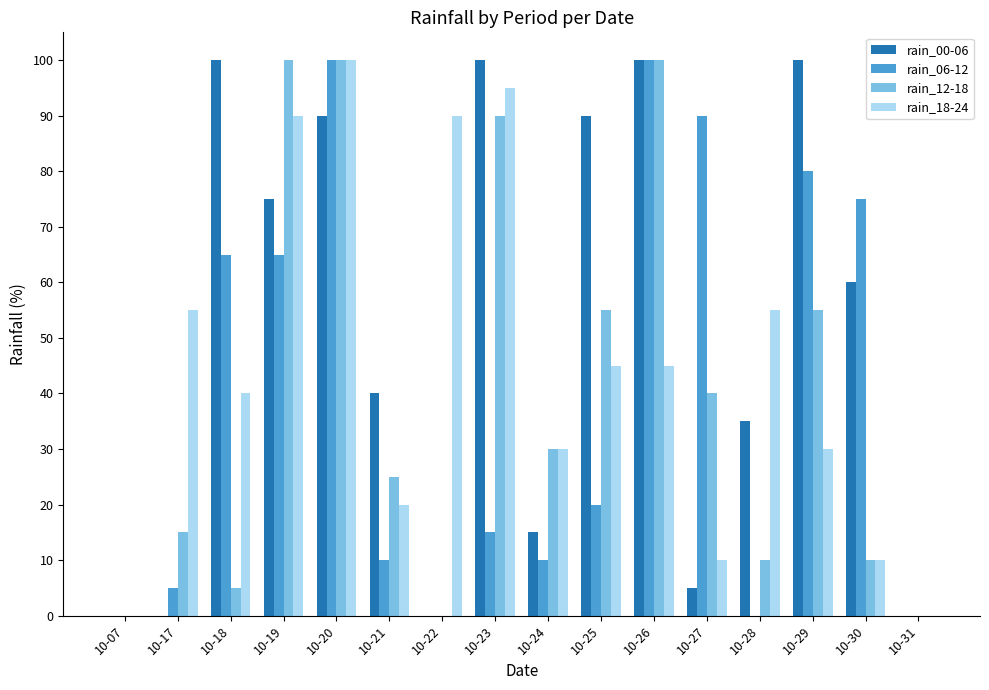

Which series changed the most between 10-07 and 10-28?

rain_18-24